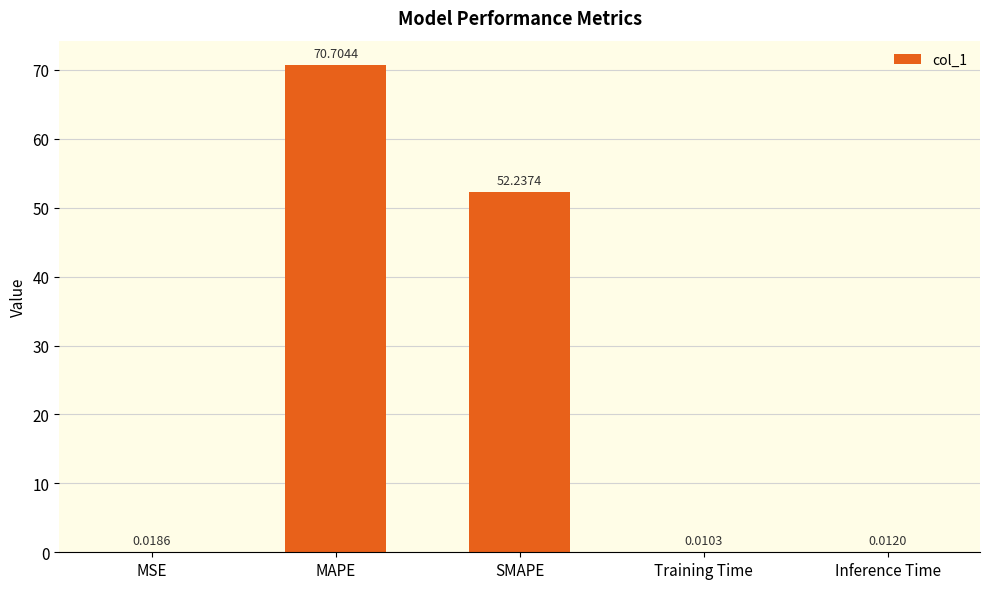

What is the sum of all values?

123.0